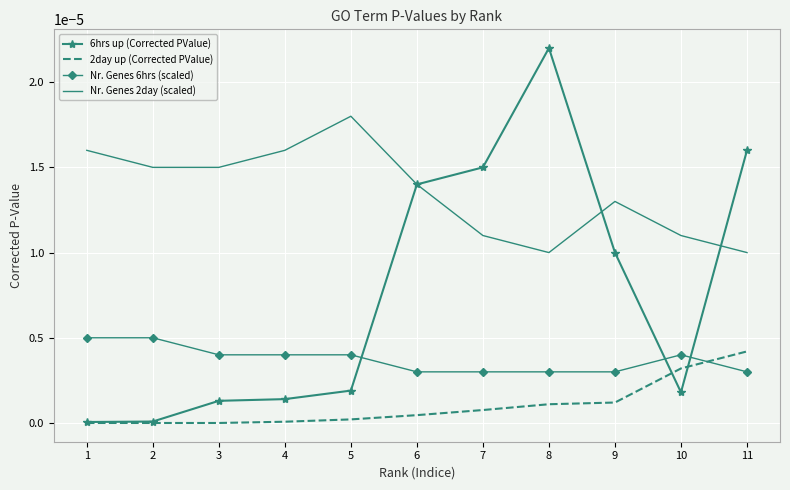

The 2day up (Corrected PValue) series shows 0.0 at 1. True or false?

True